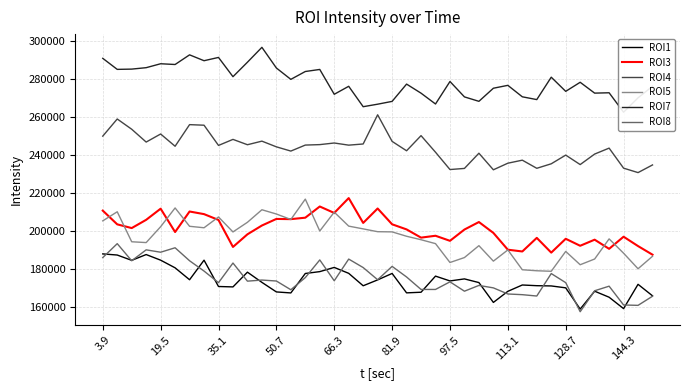

What is the difference between the maximum and minimum values in the ROI1 series?

29109